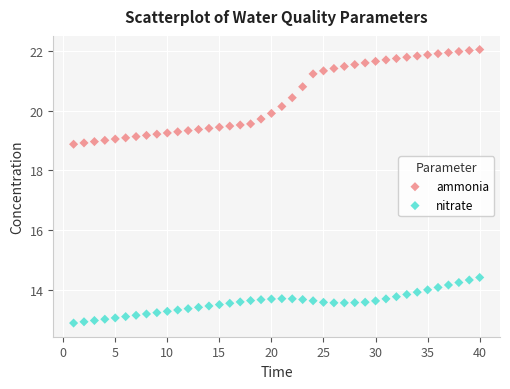

Which series contains the lowest Y value?

nitrate